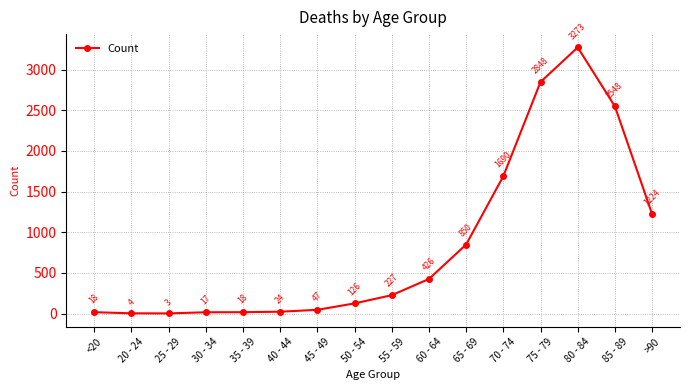

True or false: the data shows 685 at 75 - 79.

False